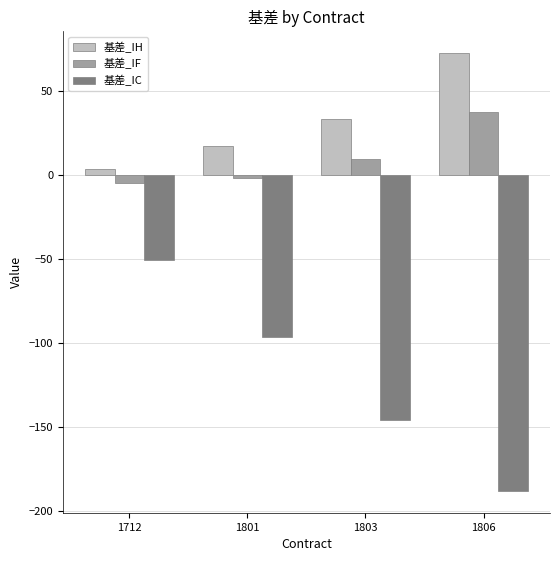

What is the smallest value displayed?

-188.0